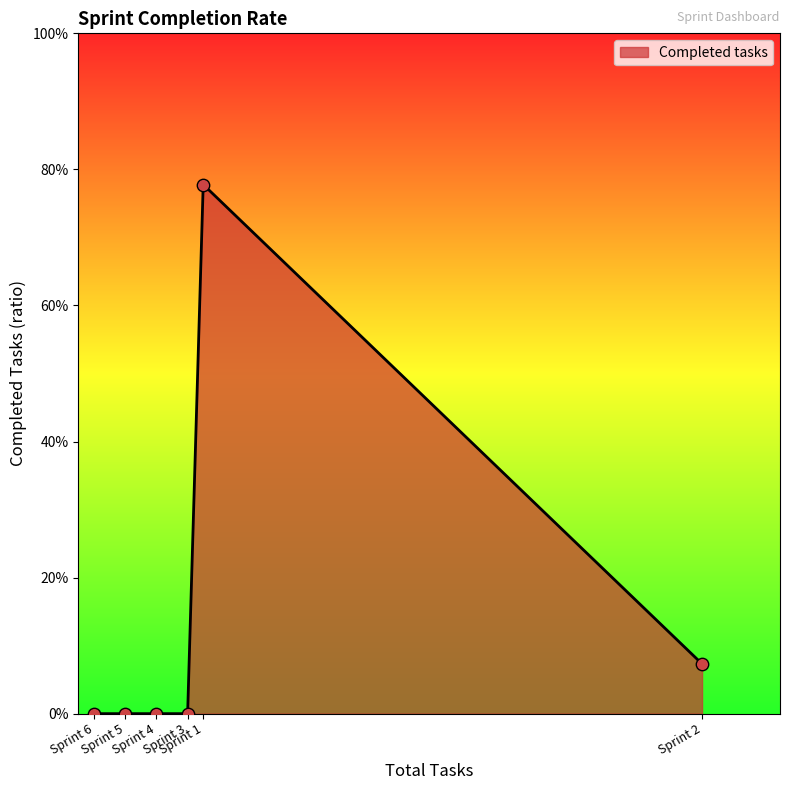

Between Sprint 2 and Sprint 6, which is larger?

Sprint 2